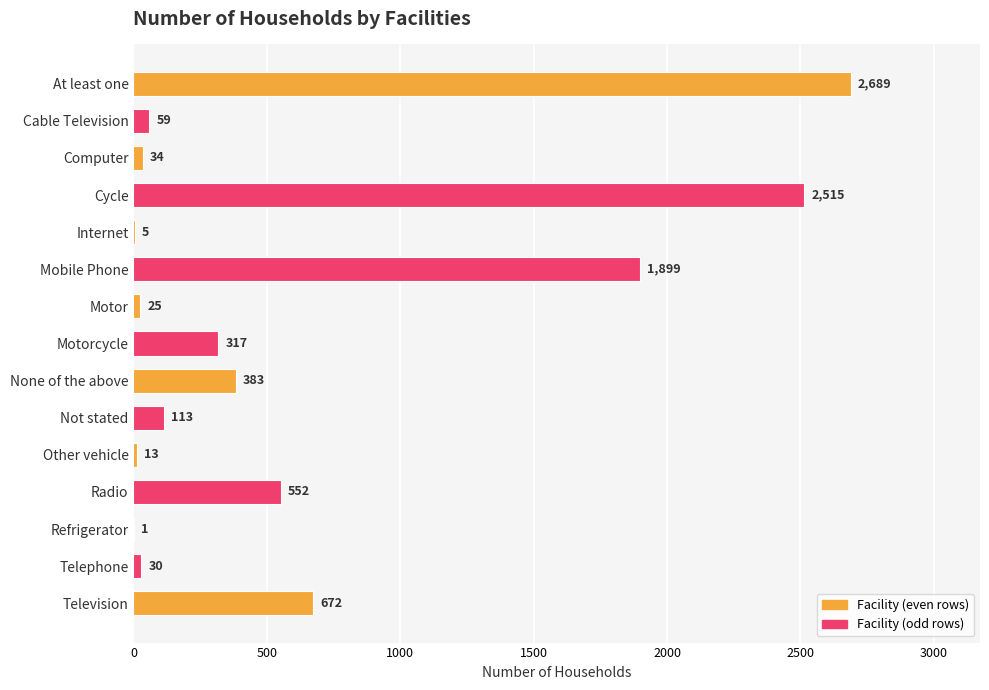

The value at Radio is 326. True or false?

False